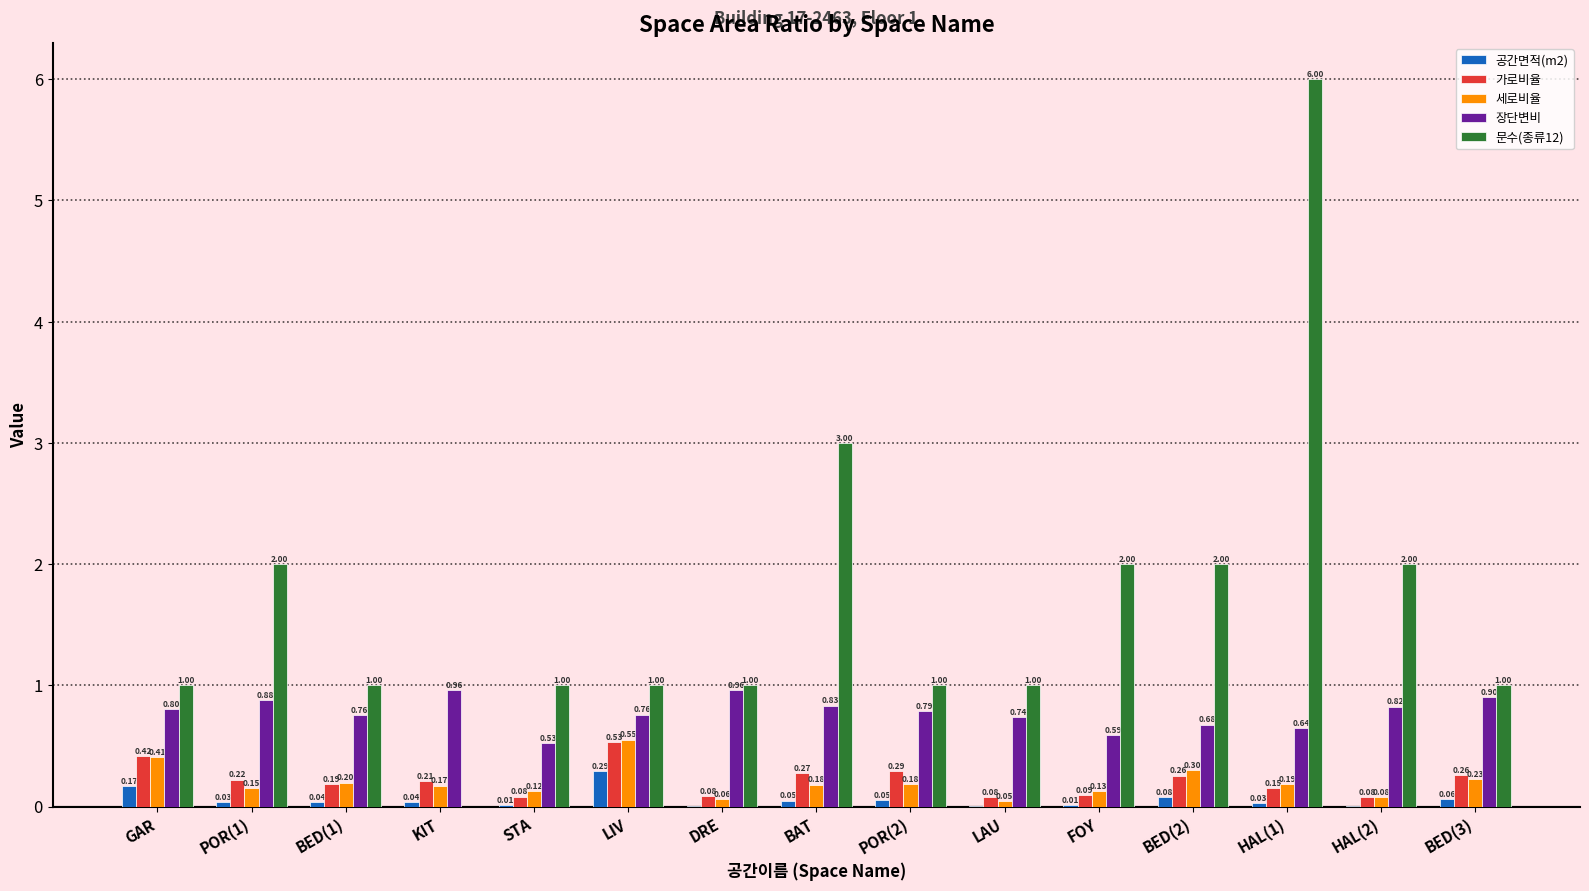

Which series changed the most between STA and BED(3)?

장단변비